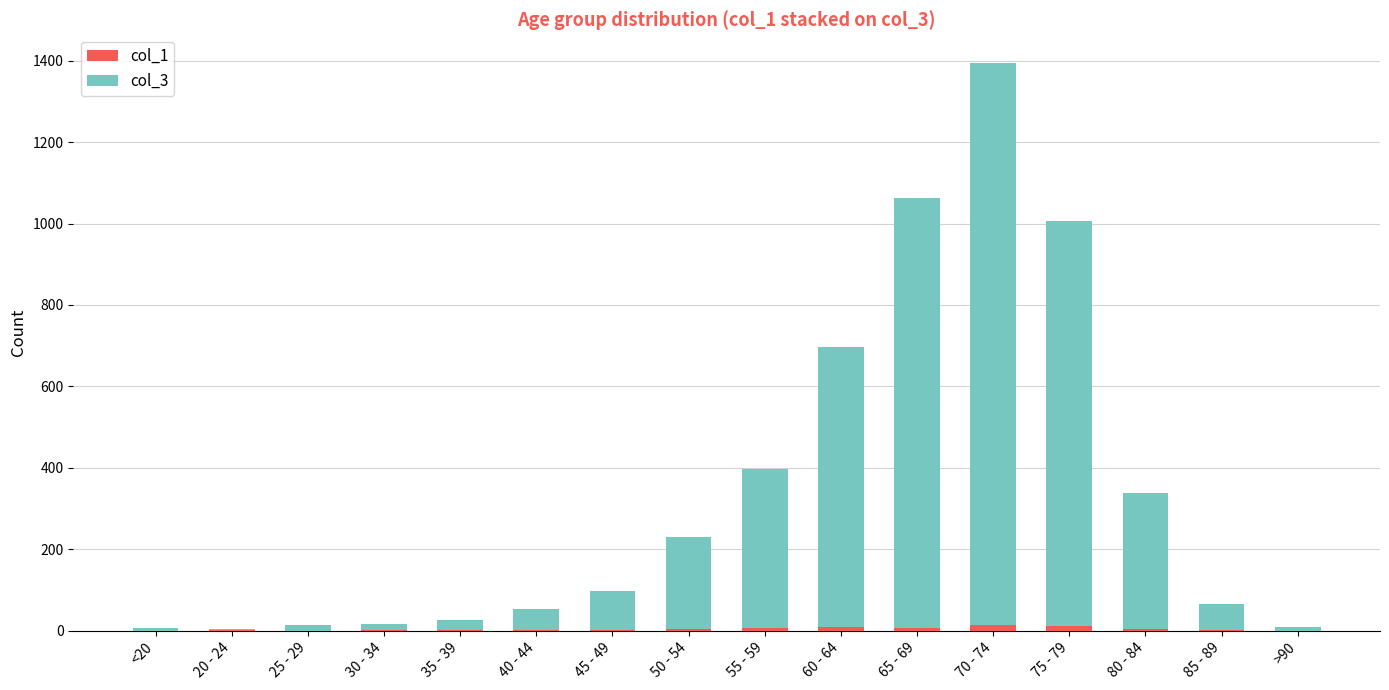

At which category is the sum across all series the highest?

70 - 74